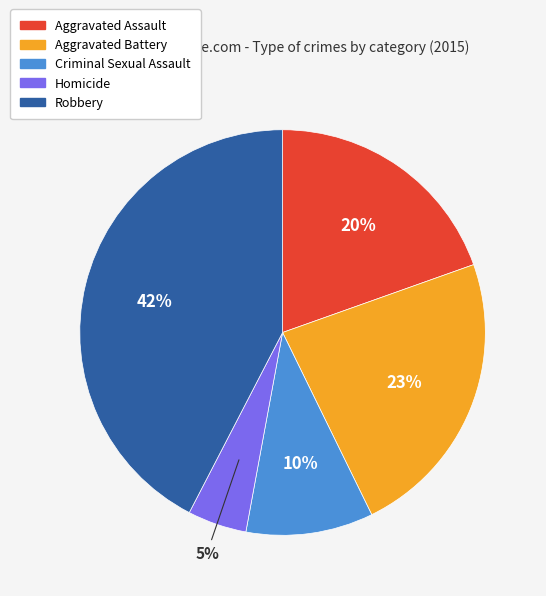

Which has a higher value, Aggravated Assault or Robbery?

Robbery